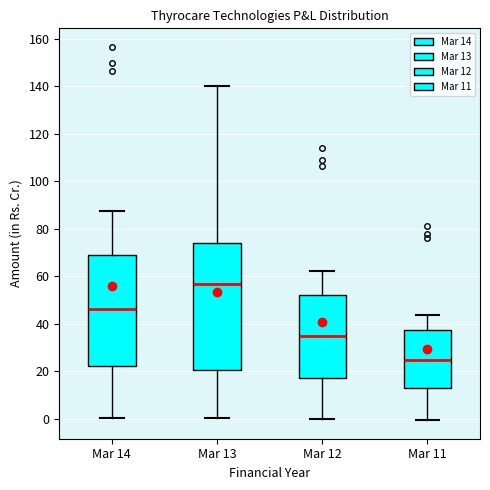

Reading left to right, read every box against the y-axis: the position of its median line, the range the box covers, and the ends of its whiskers. The values are not printed on the chart, so give them approximately, as read against the axis.

Mar 14: median 46, box 22 to 68, whiskers 0 to 88
Mar 13: median 56, box 20 to 74, whiskers 0 to 140
Mar 12: median 34, box 18 to 52, whiskers 0 to 62
Mar 11: median 24, box 12 to 38, whiskers 0 to 44